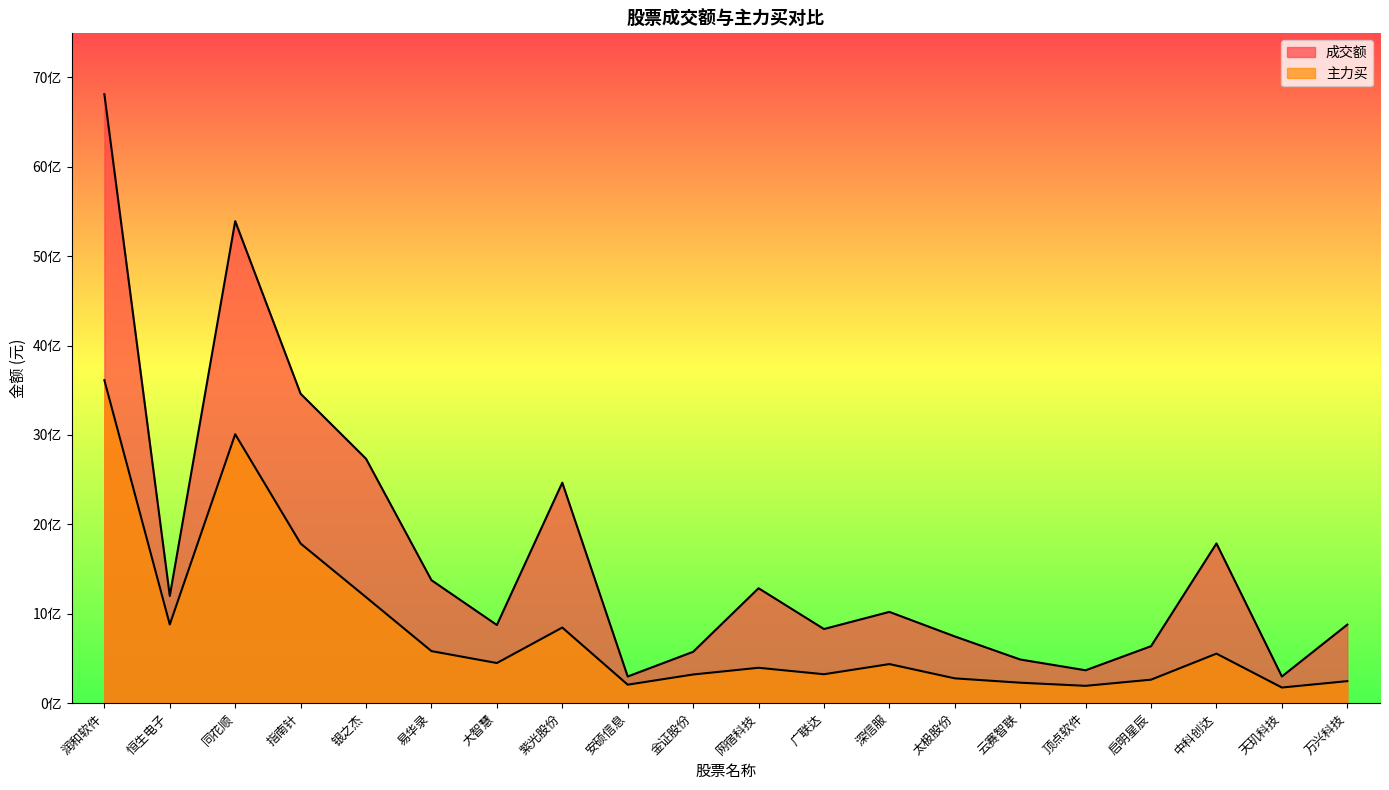

What is the difference between the 成交额 values at 大智慧 and 启明星辰?

236954866